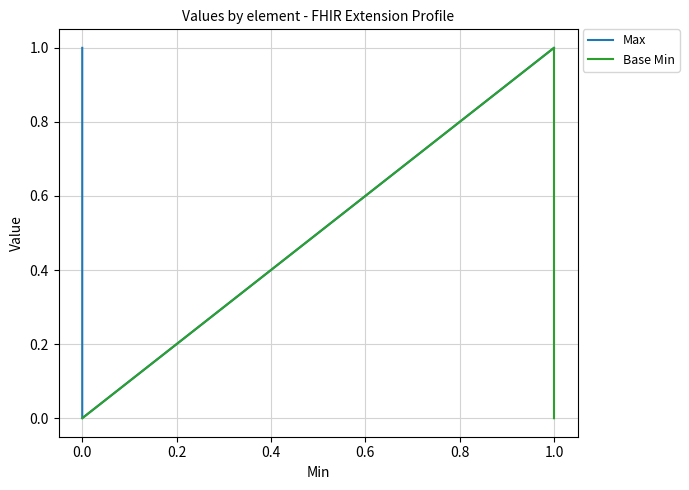

Which series has the largest total across all categories?

Max